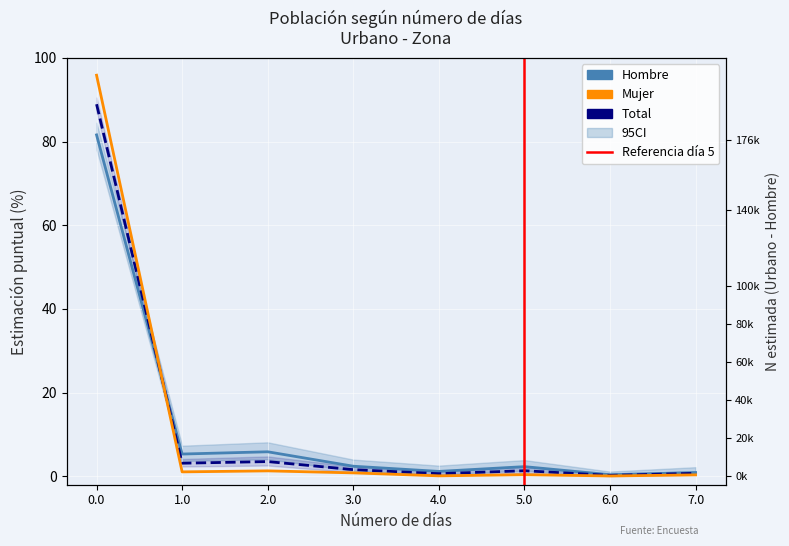

The value of Hombre at 1.0 is 7.8. True or false?

False